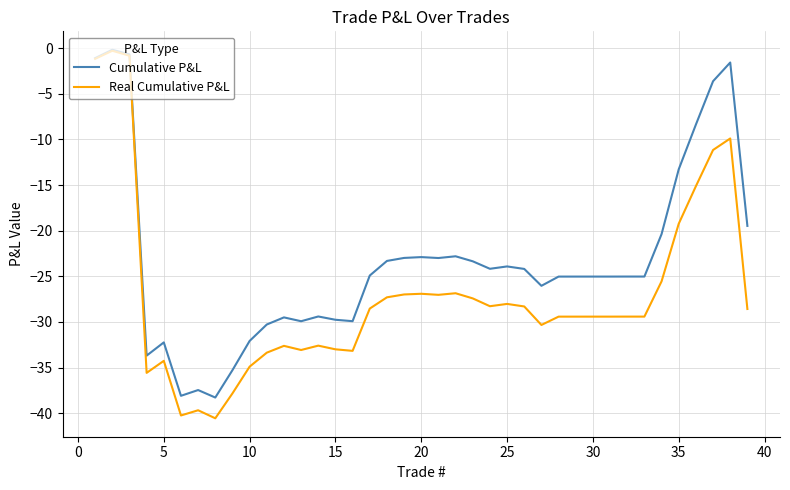

List the series in order of their overall mean, lowest first.

Real Cumulative P&L, Cumulative P&L